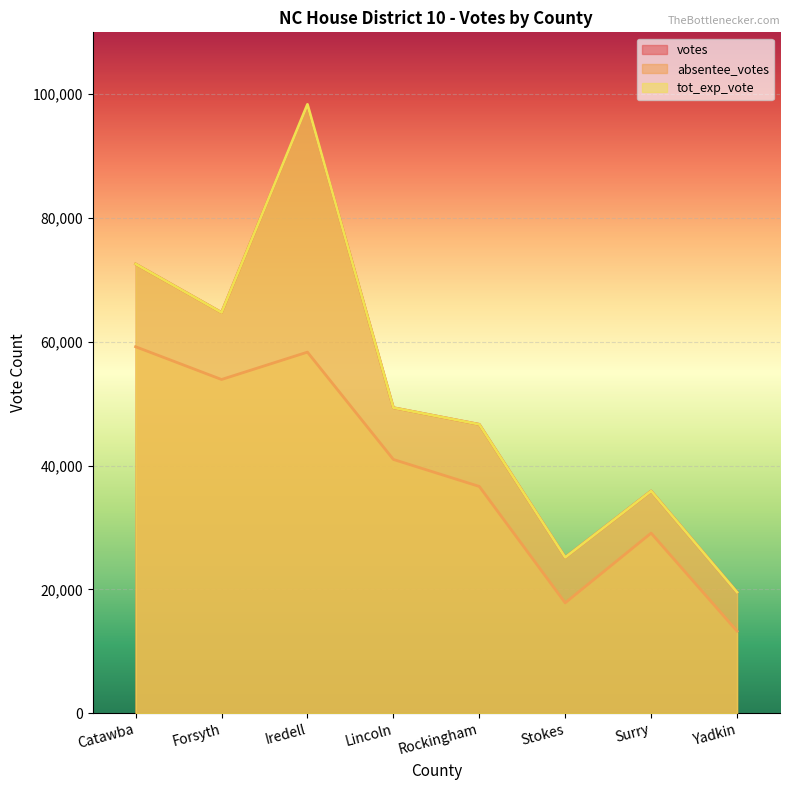

How many data points does each series have?

8